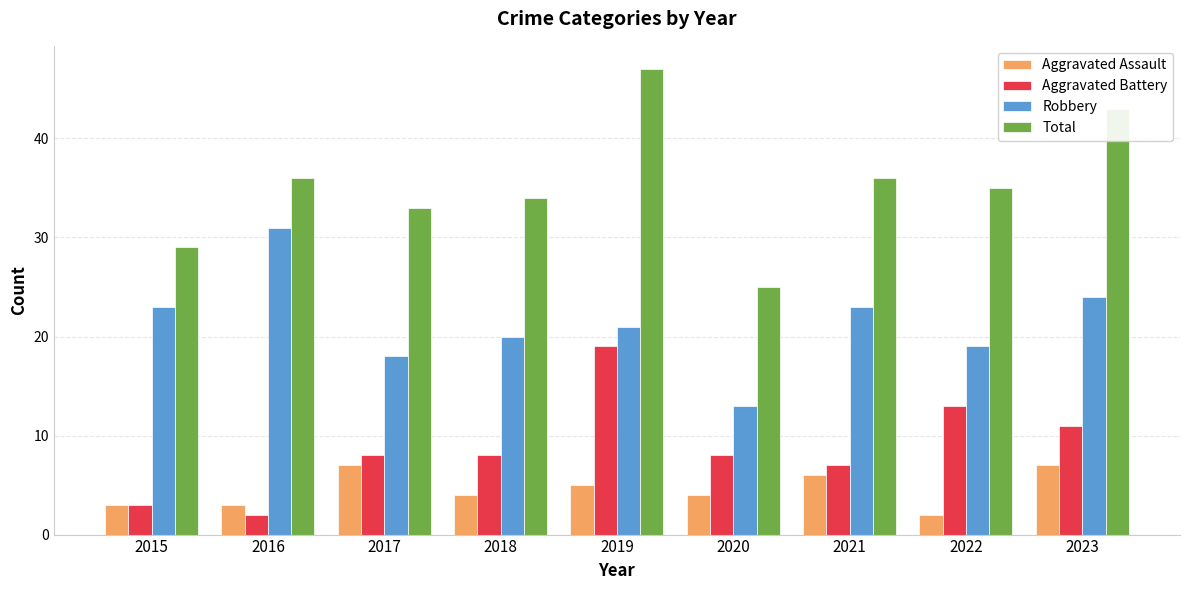

Between 2017 and 2019, which series saw the biggest shift?

Total